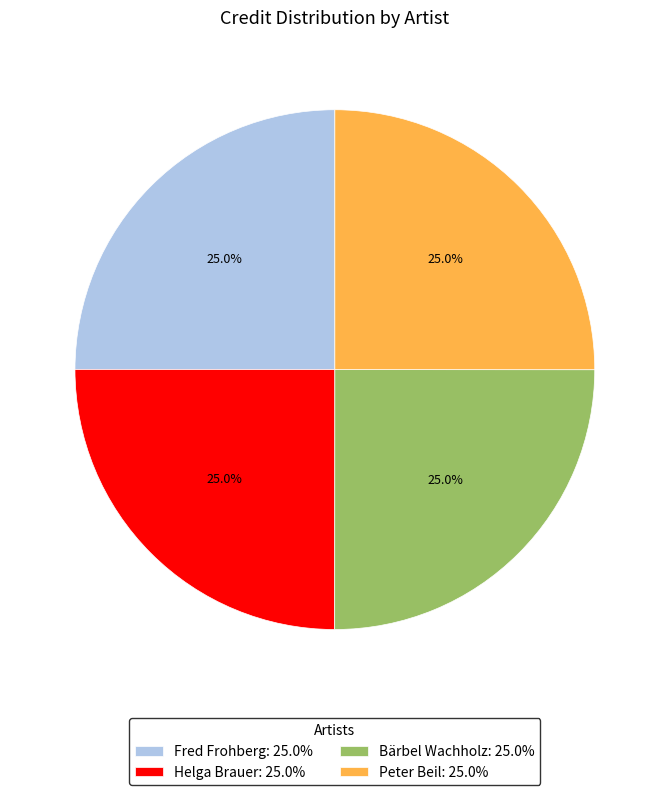

True or false: Peter Beil accounts for 25% of the total.

True